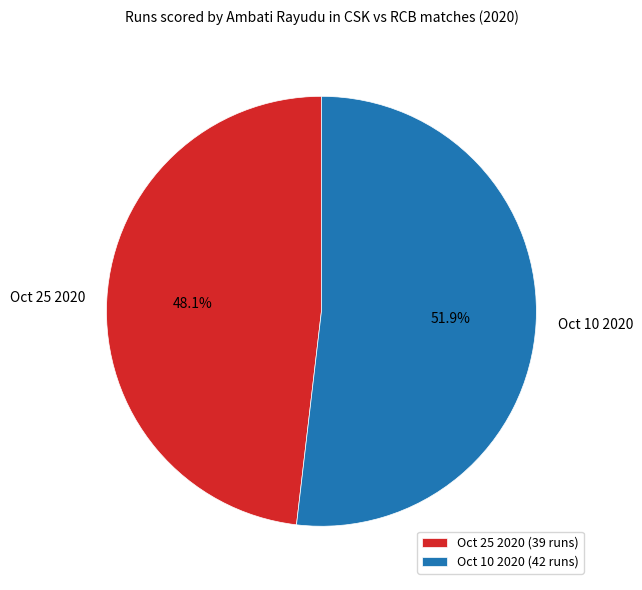

To the nearest percent, what is the difference between the Oct 25 2020 and Oct 10 2020 slice percentages?

4%